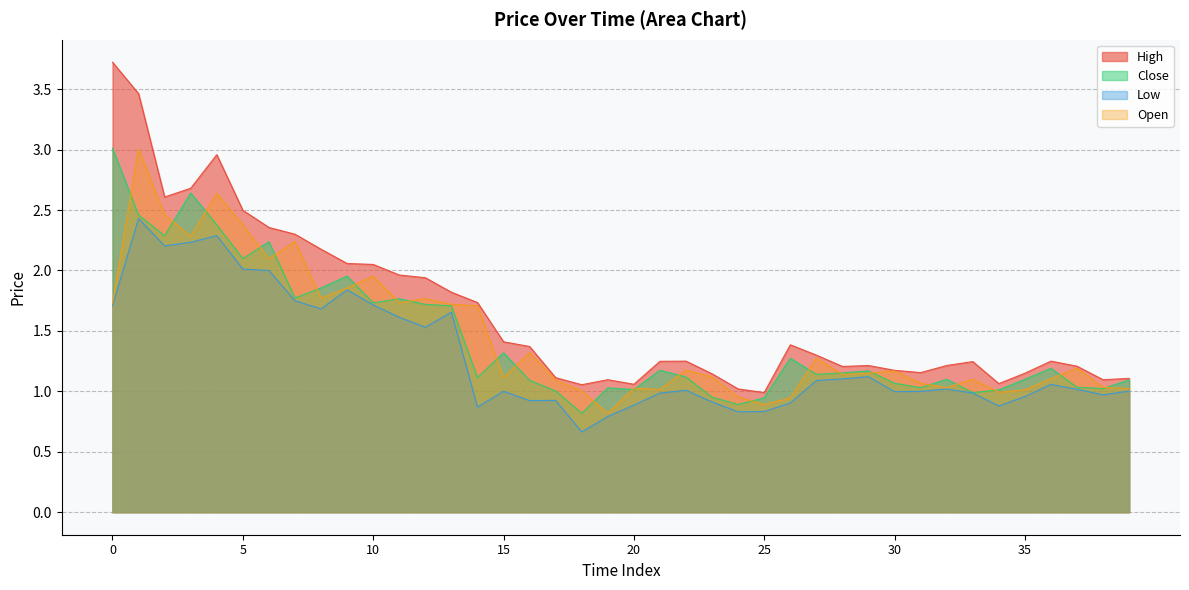

Does the chart display data point markers on the line(s)?

No